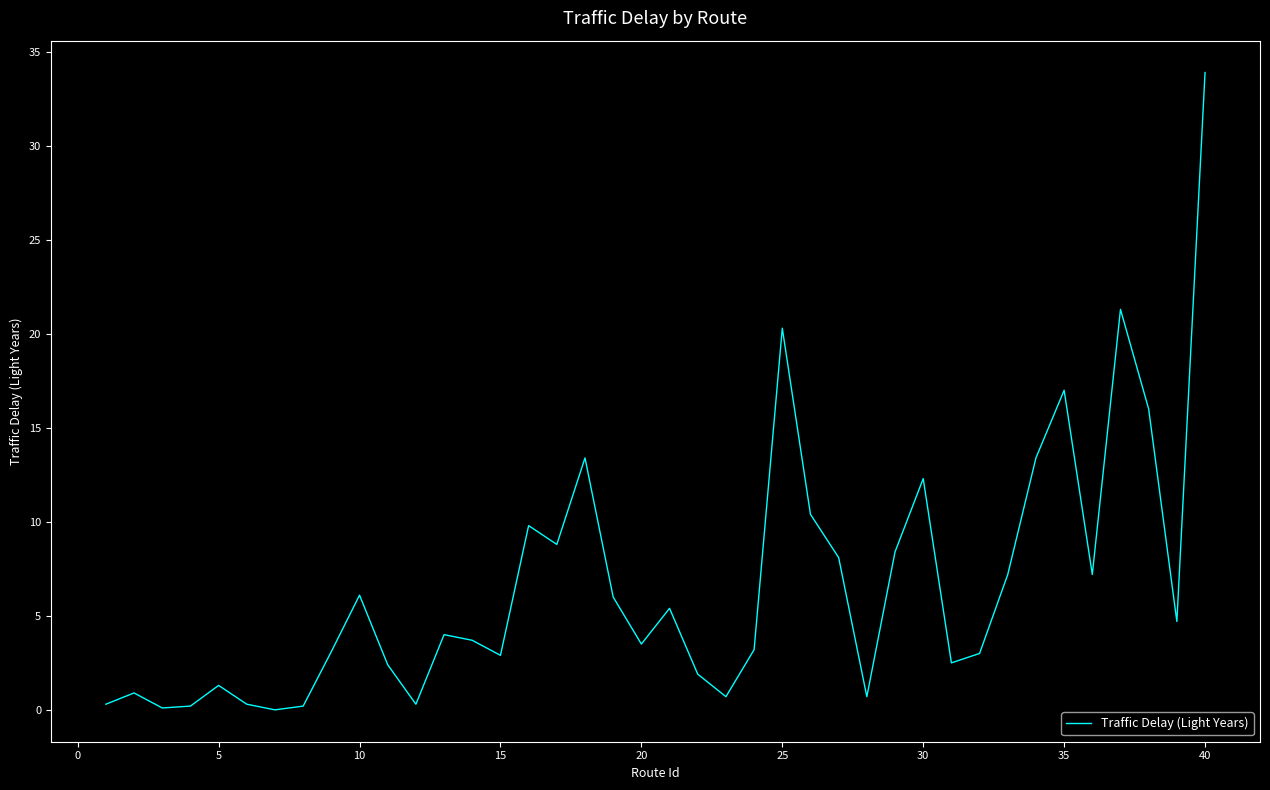

What is the maximum value shown in the chart?

33.9